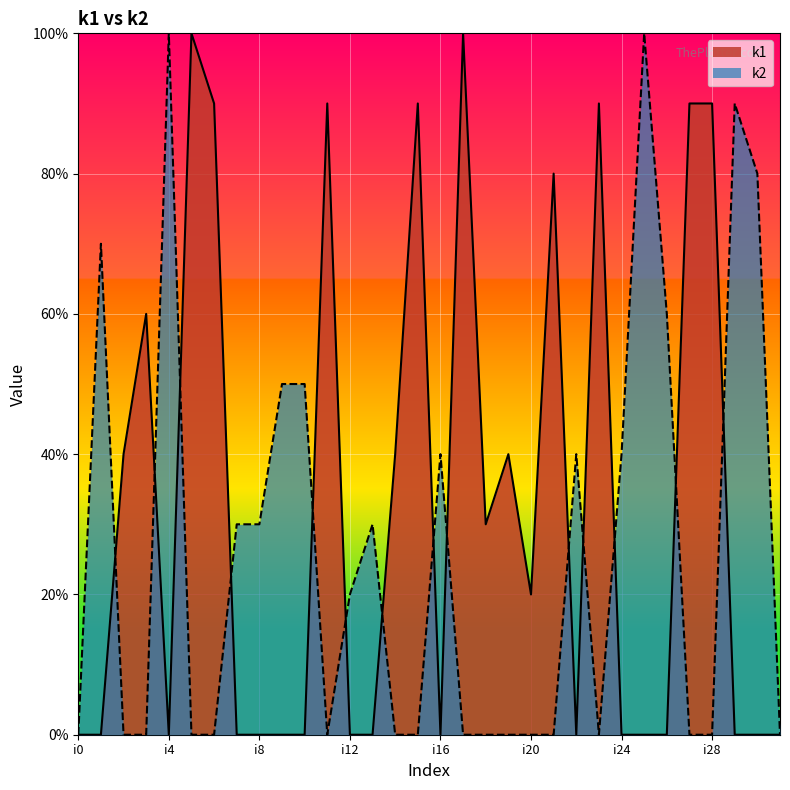

How many values in the k2 series exceed 0?

15